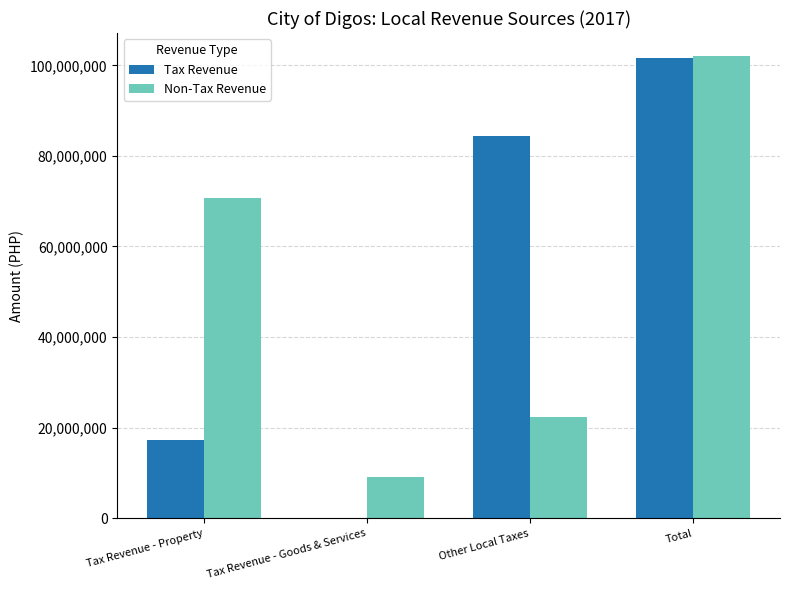

Does the chart contain stacked bars?

No